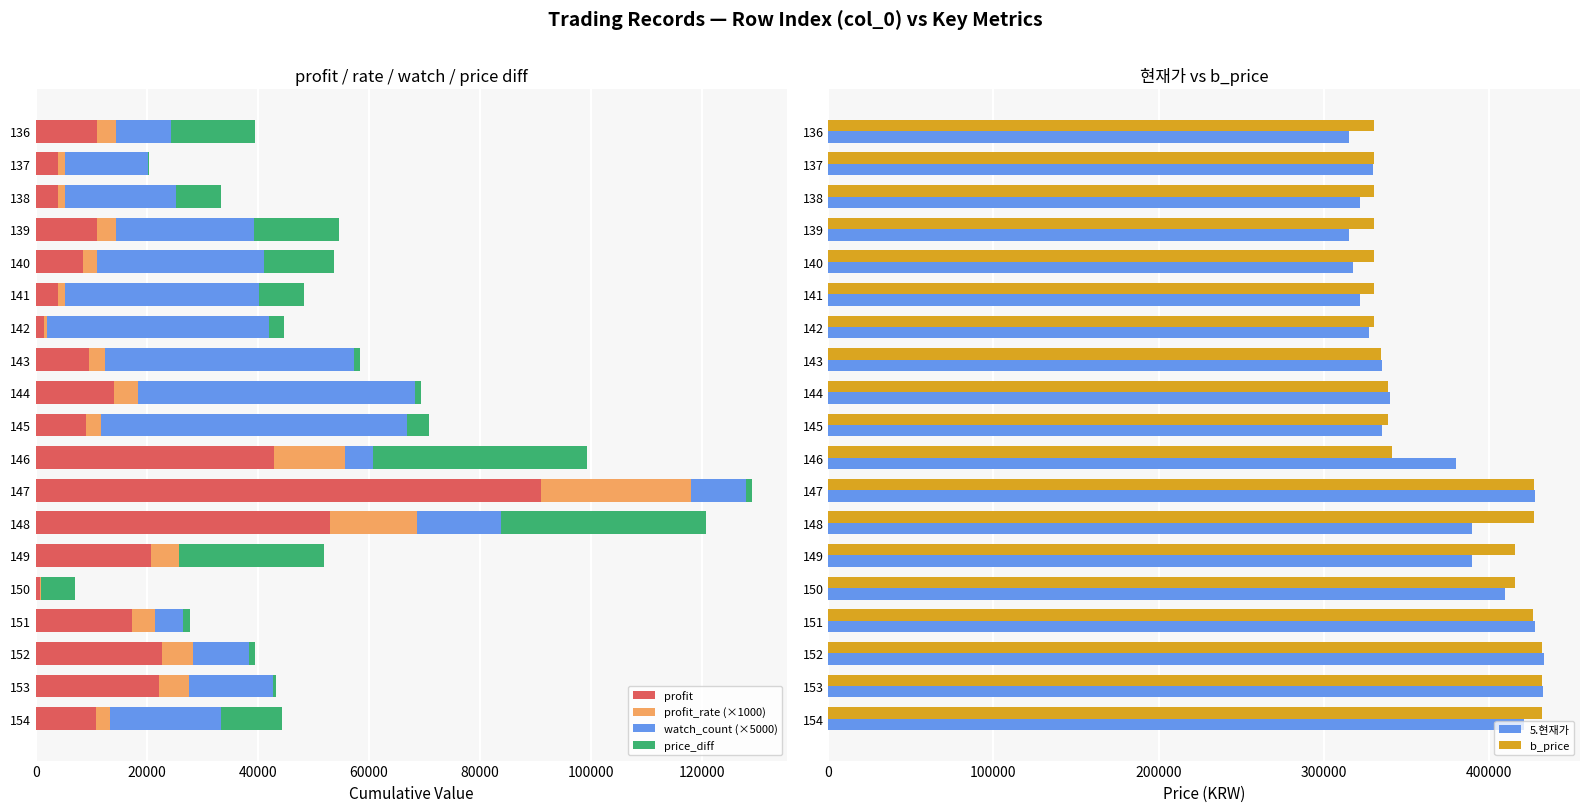

The value of profit at 146 is 42992. True or false?

True